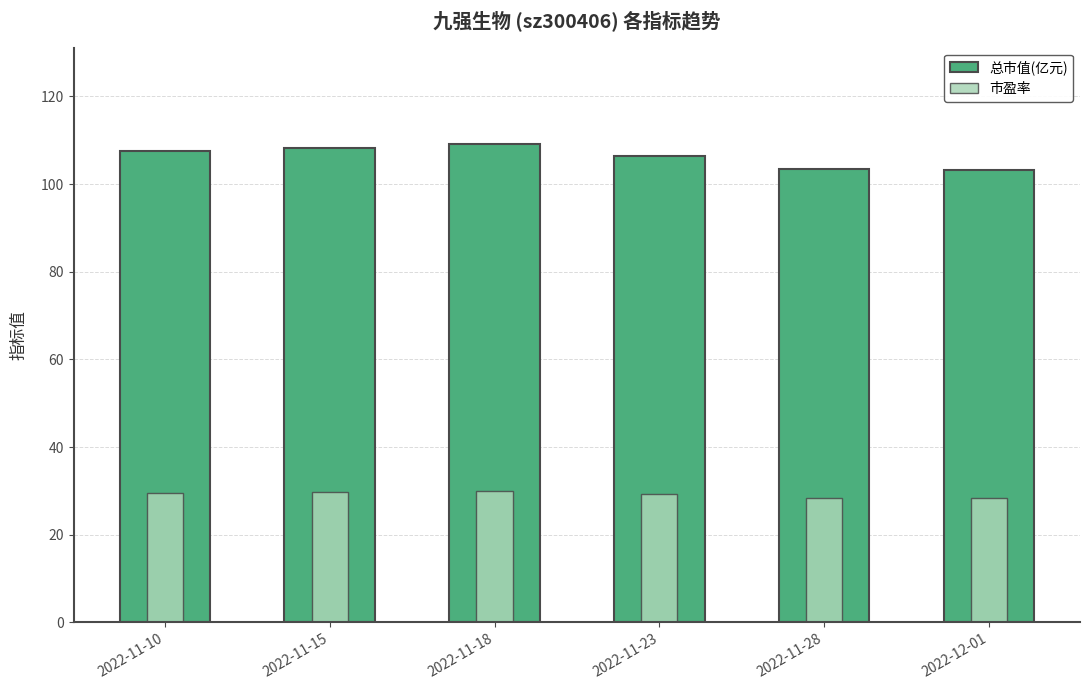

Which series changed the most between 2022-11-23 and 2022-11-28?

总市值(亿元)